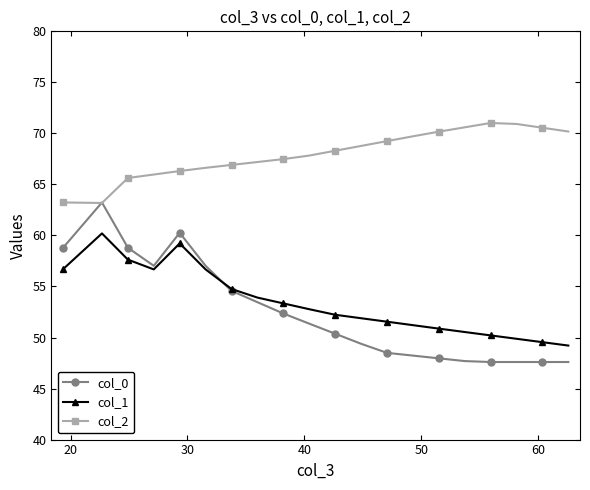

What is the value of the col_1 point at the 6th from the left?

56.7